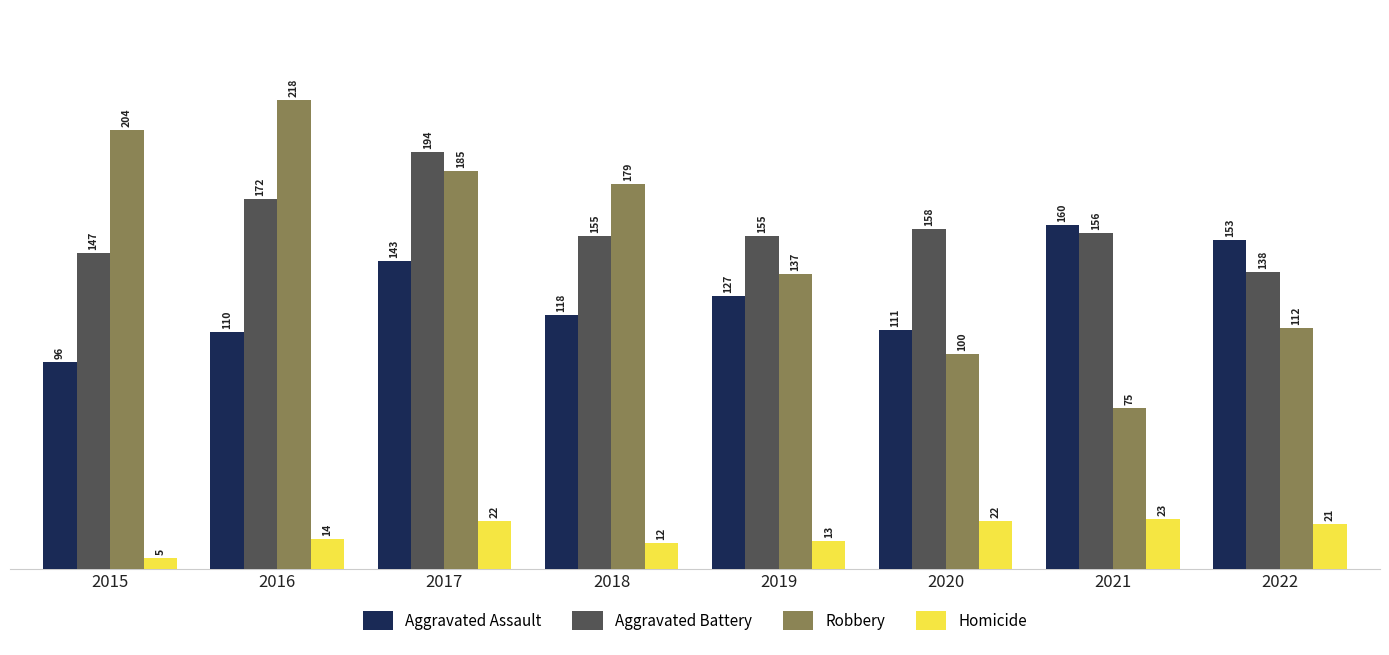

What is the value of the Aggravated Battery bar at the 3rd from the left?

194